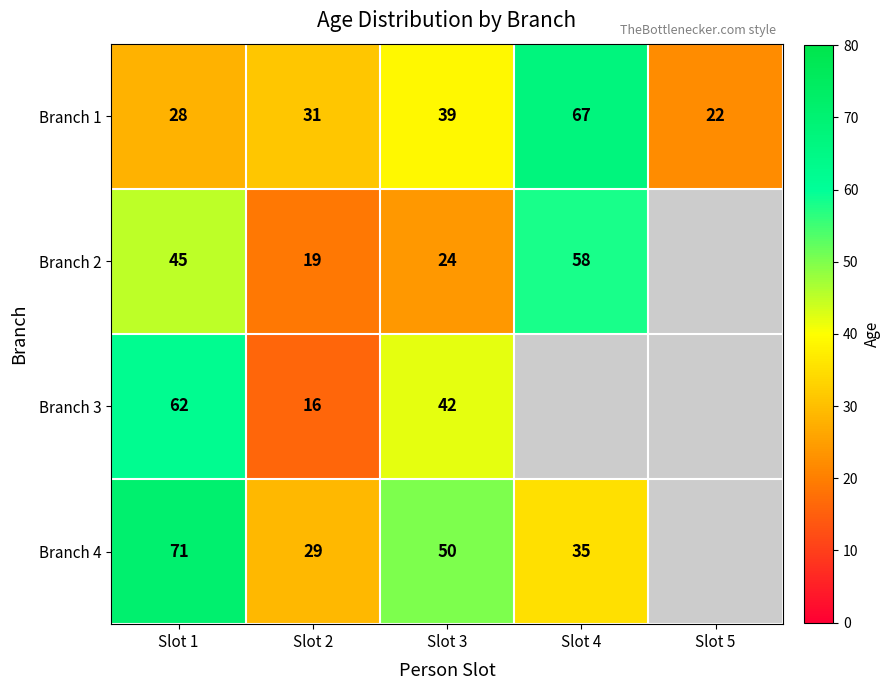

Which category has the highest value in the Branch 1 series?

Slot 4